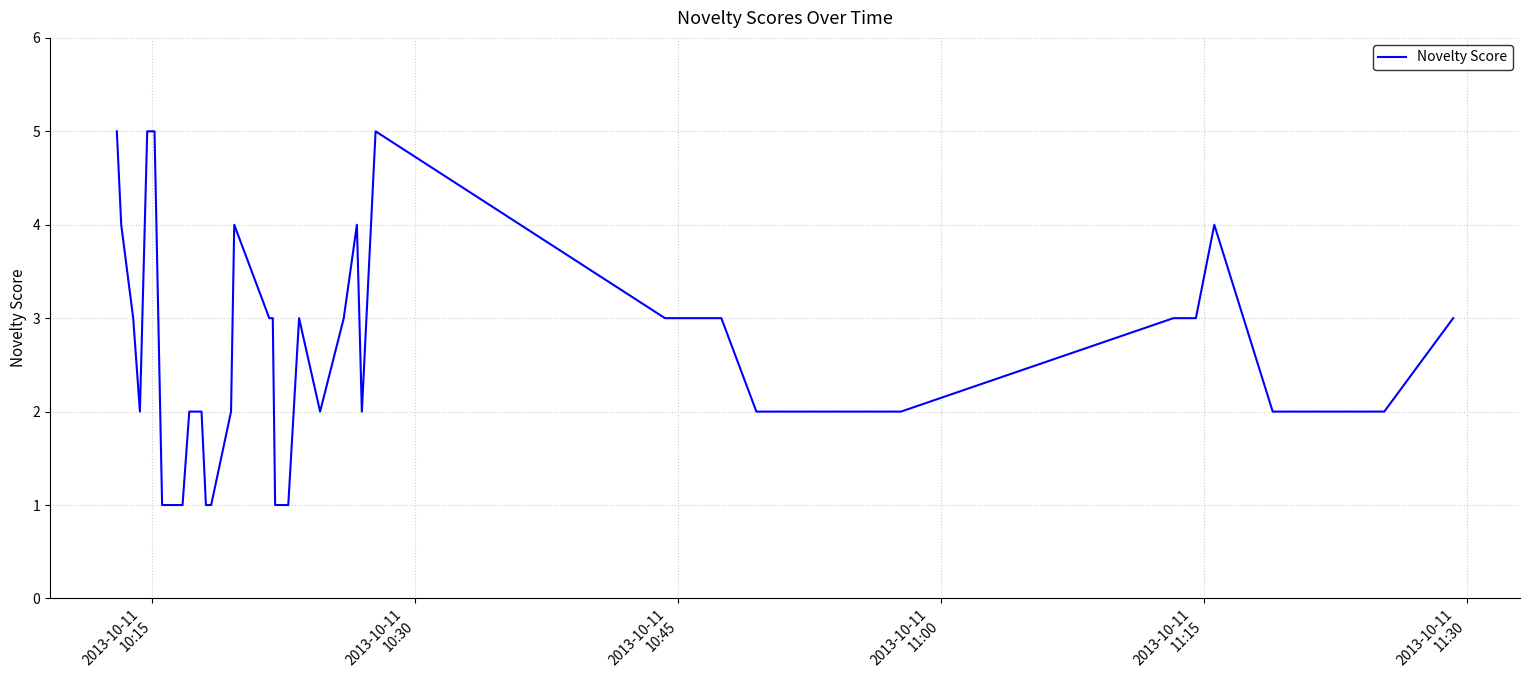

What is the maximum value shown in the chart?

5